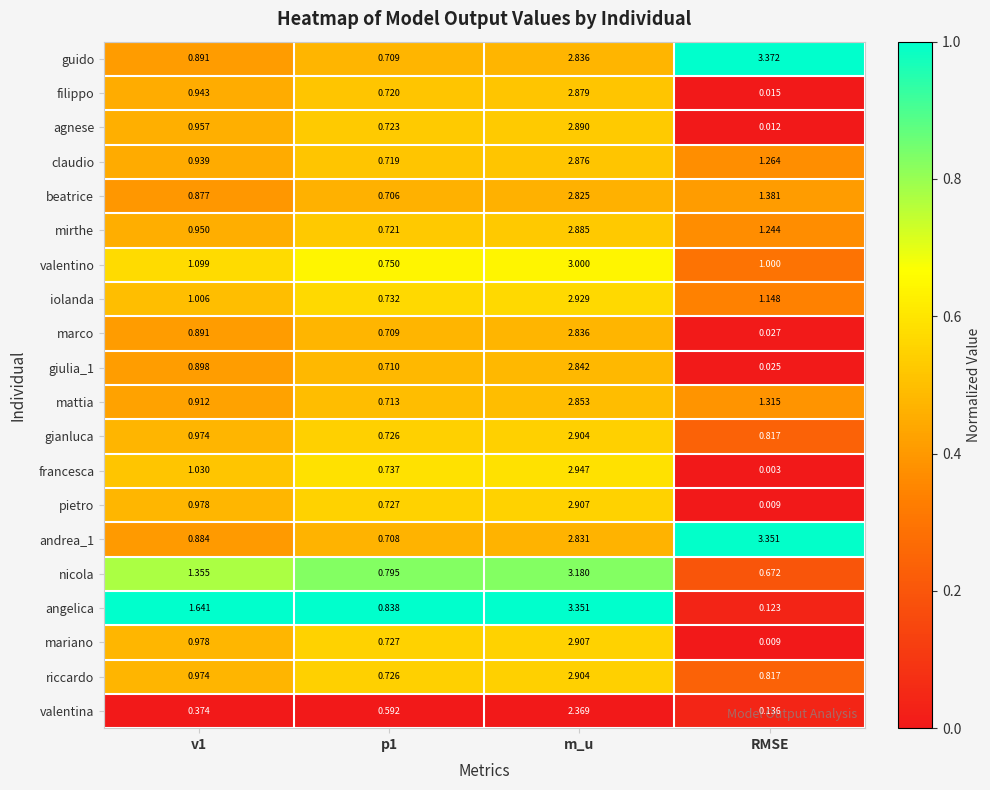

At which category does the chart reach its minimum across all series?

RMSE